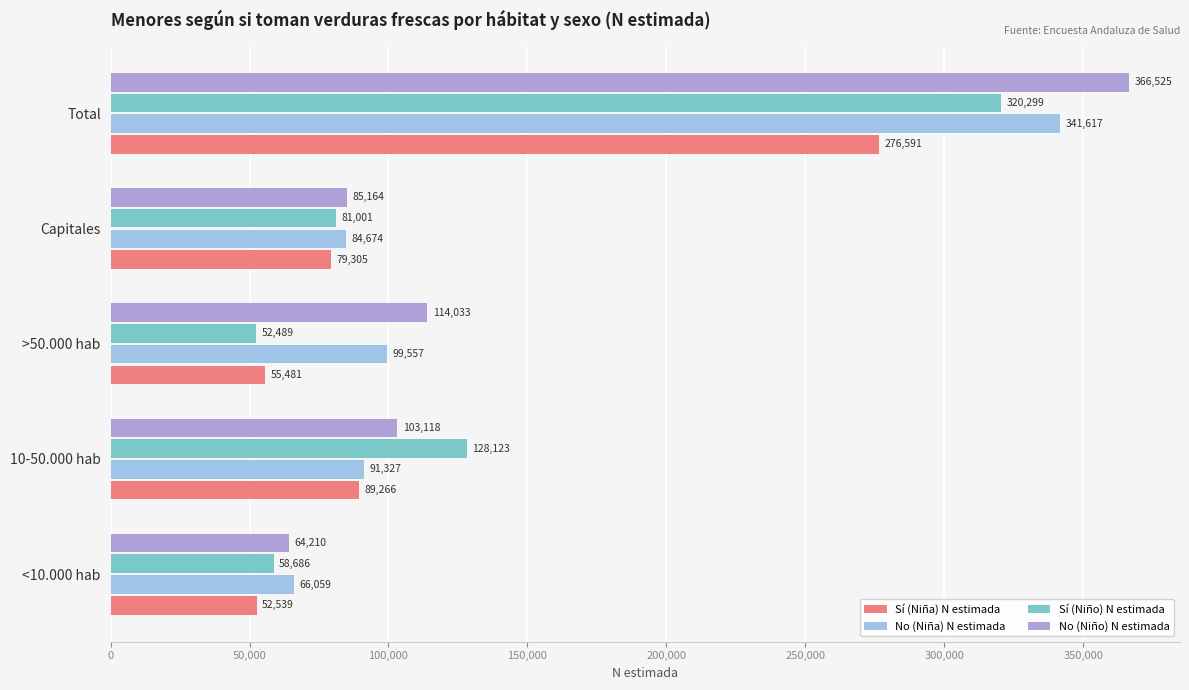

What is the difference between the Sí (Niño) N estimada values at >50.000 hab and <10.000 hab?

6197